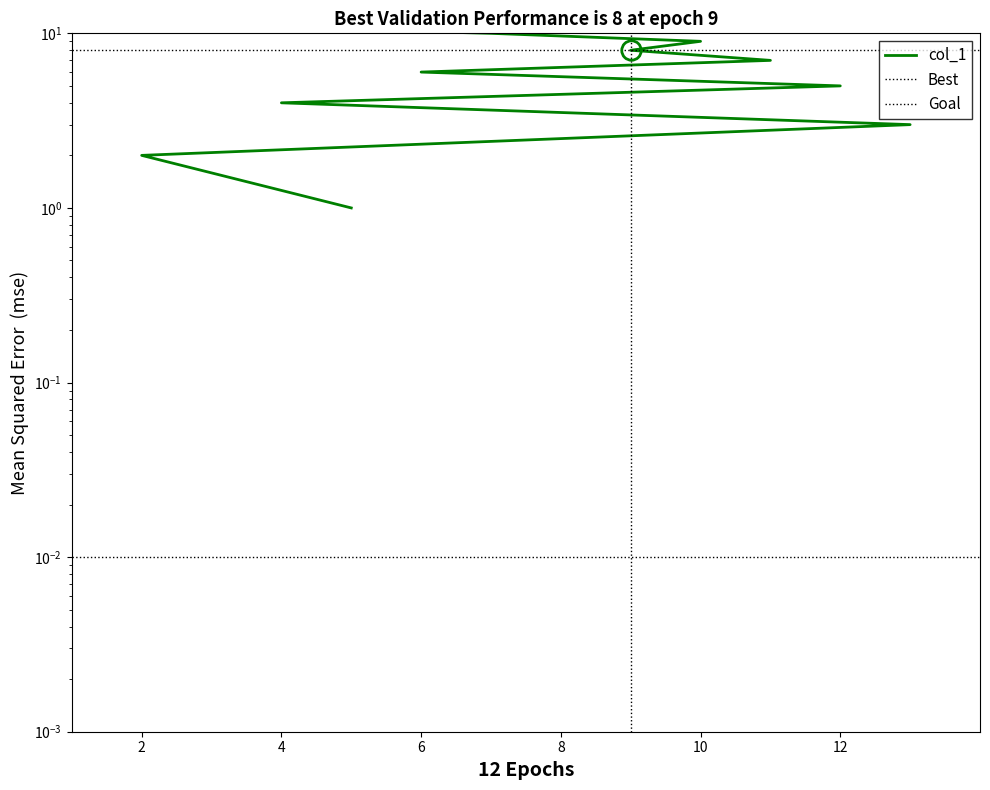

List the labels in order of value, smallest first.

5, 2, 13, 4, 12, 6, 11, 9, 10, 7, 3, 8